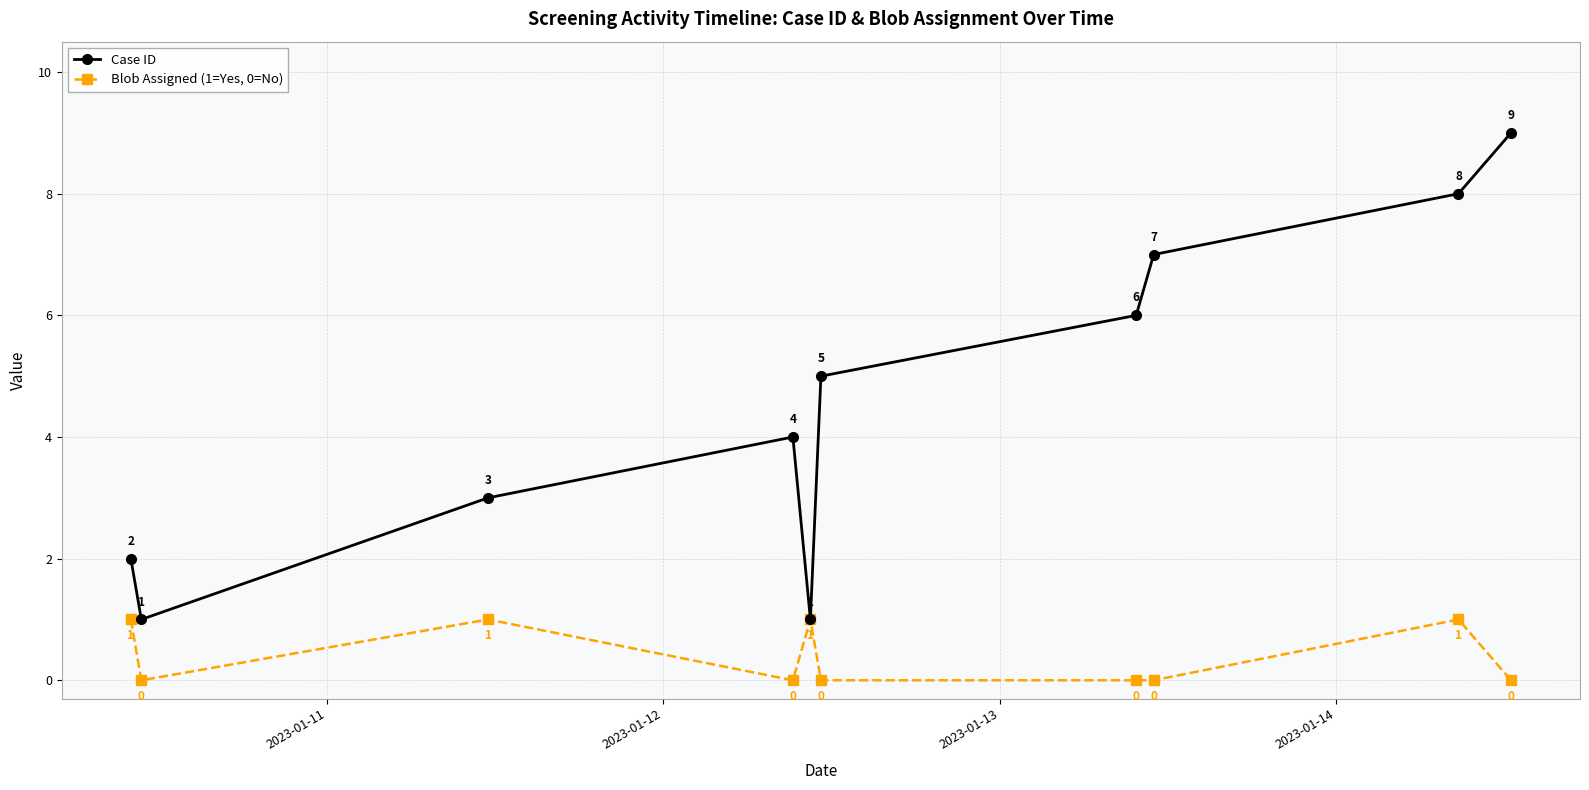

Which series has the widest spread of values?

Case ID